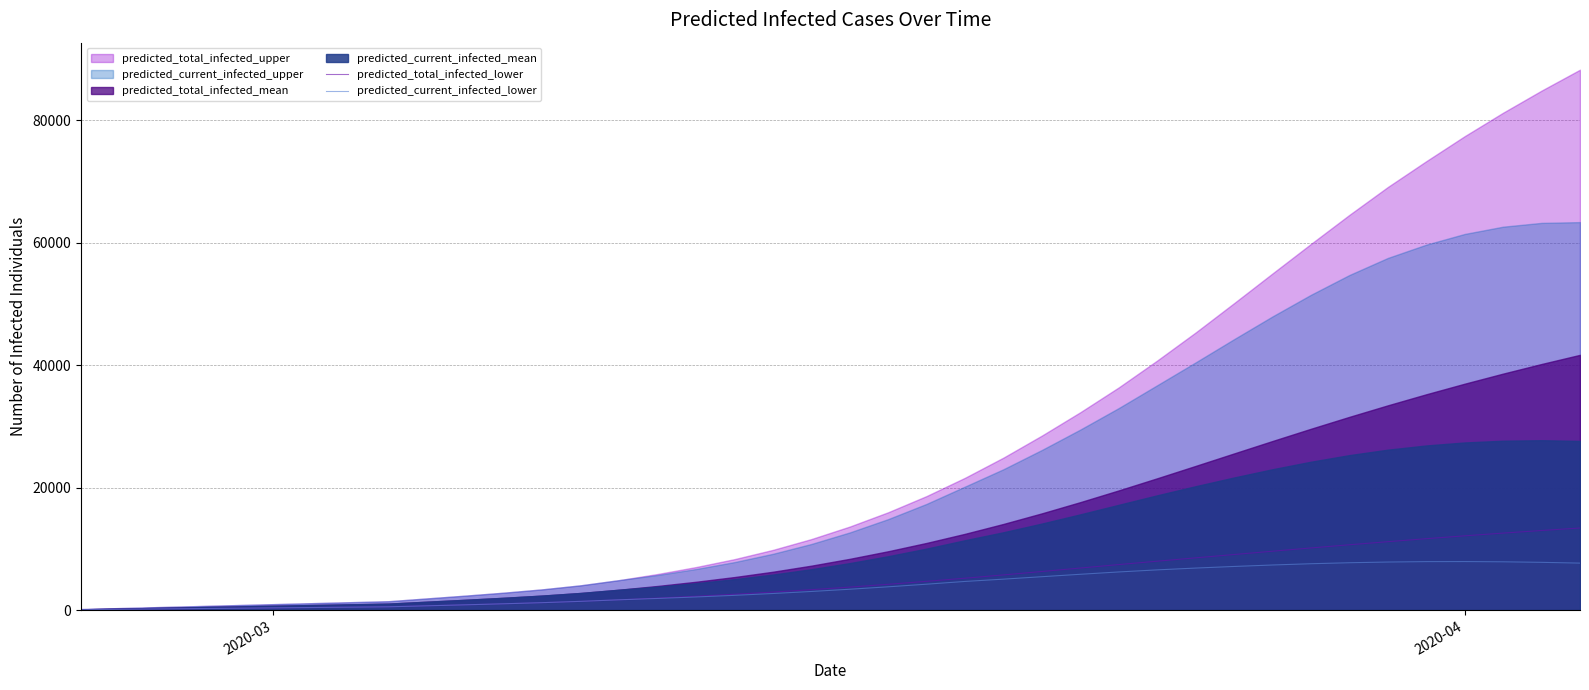

What is the highest value of the predicted_total_infected_lower series?

13403